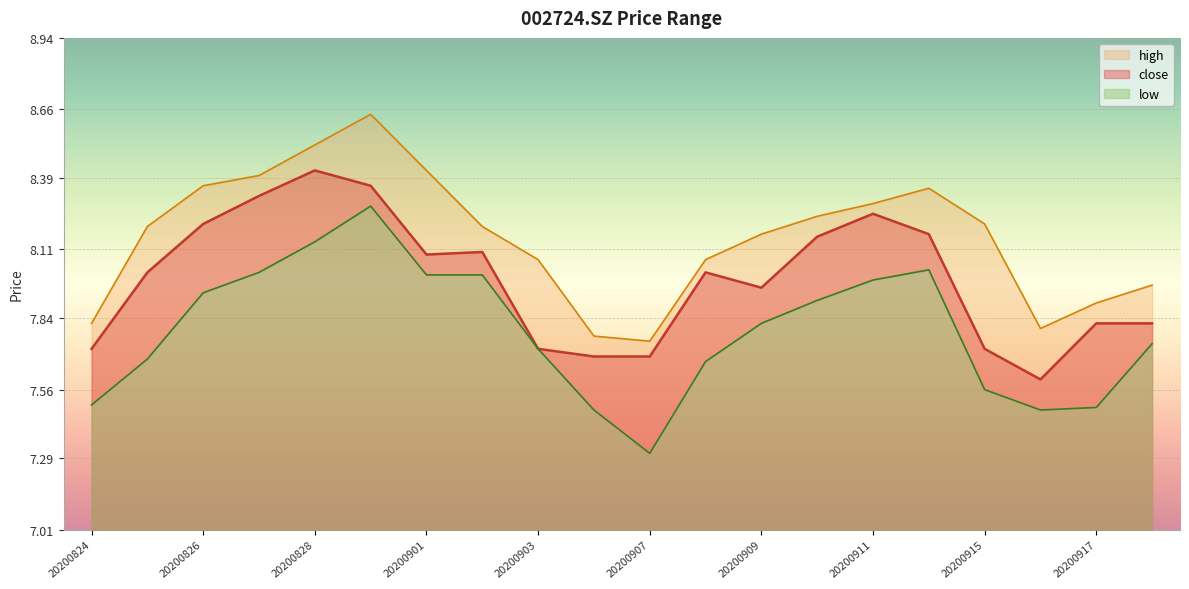

True or false: low and close cross at least once.

False